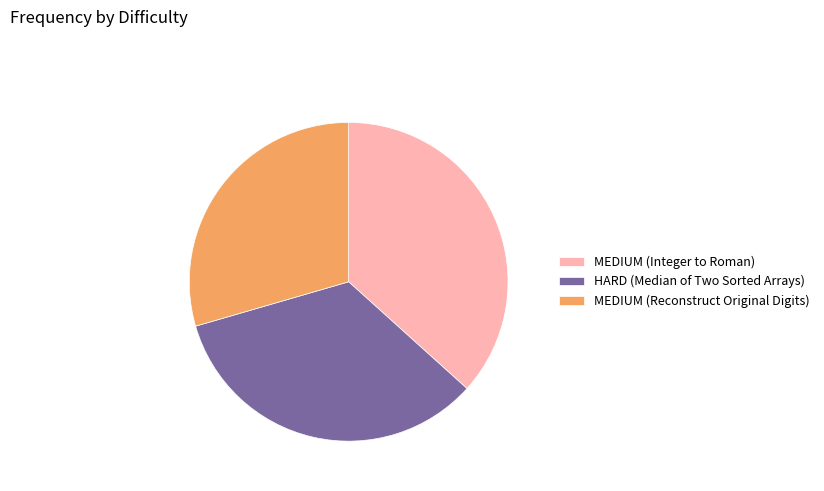

Between HARD (Median of Two Sorted Arrays) and MEDIUM (Integer to Roman), which is larger?

MEDIUM (Integer to Roman)